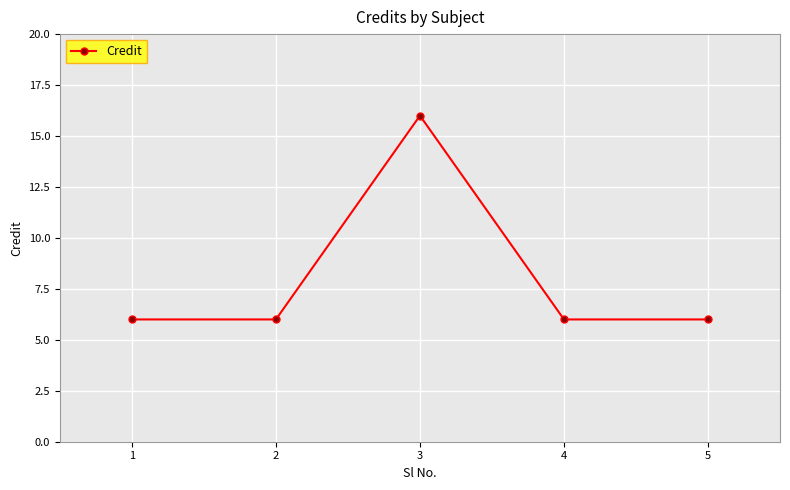

Is it true that the value at 3 is 16?

True